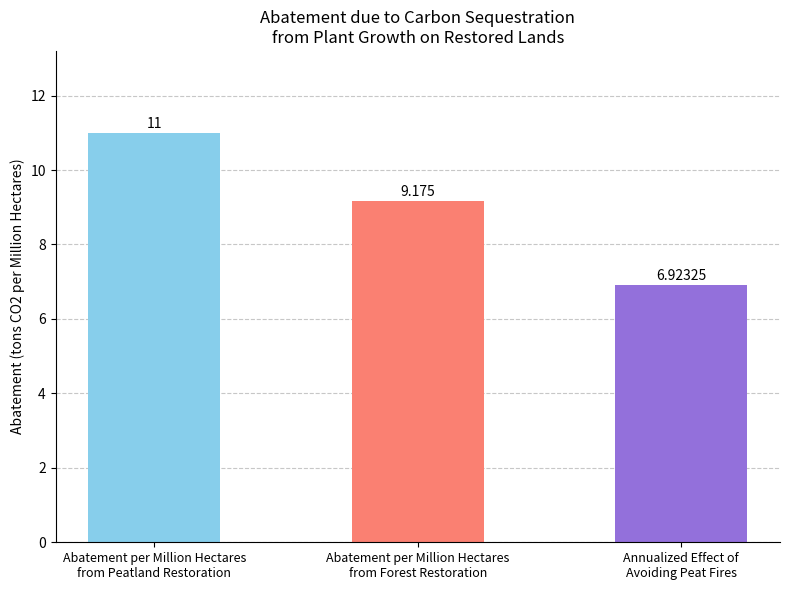

Which category has the highest value across all series?

Abatement per Million Hectares
from Peatland Restoration